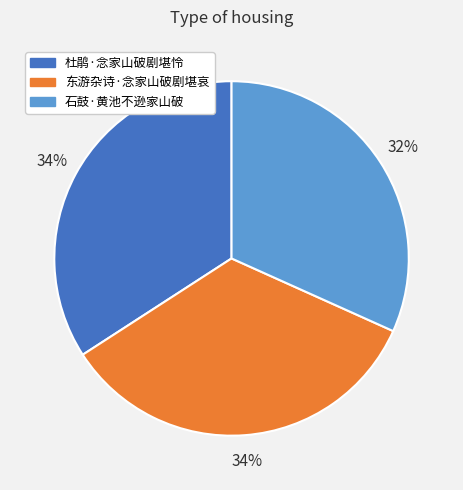

Do 石鼓·黄池不逊家山破 and 杜鹃·念家山破剧堪怜 together represent more than half of the pie?

Yes